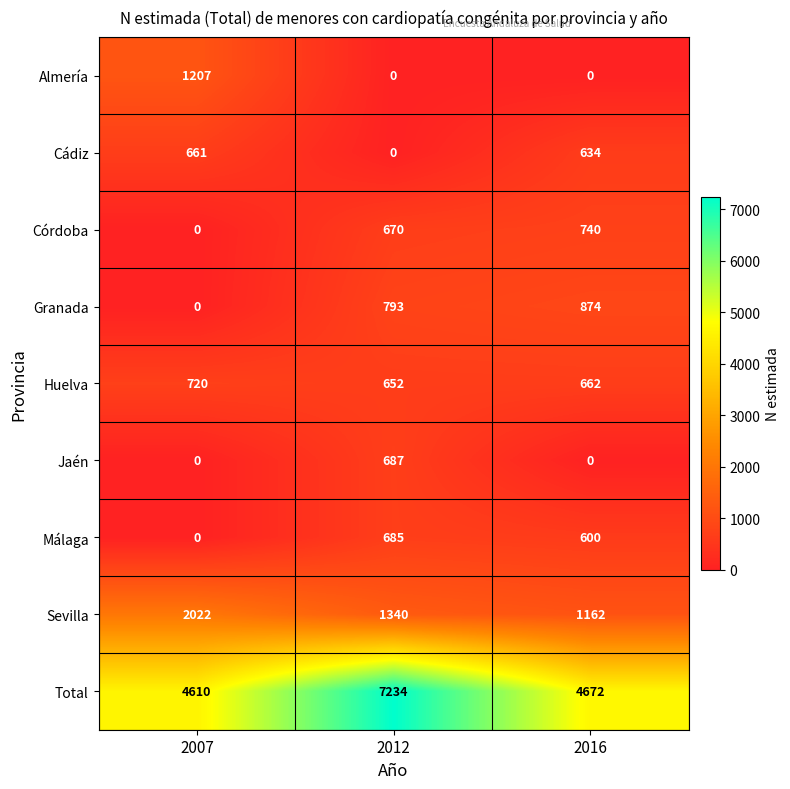

What is the spread (max minus min) of values at 2016?

4672